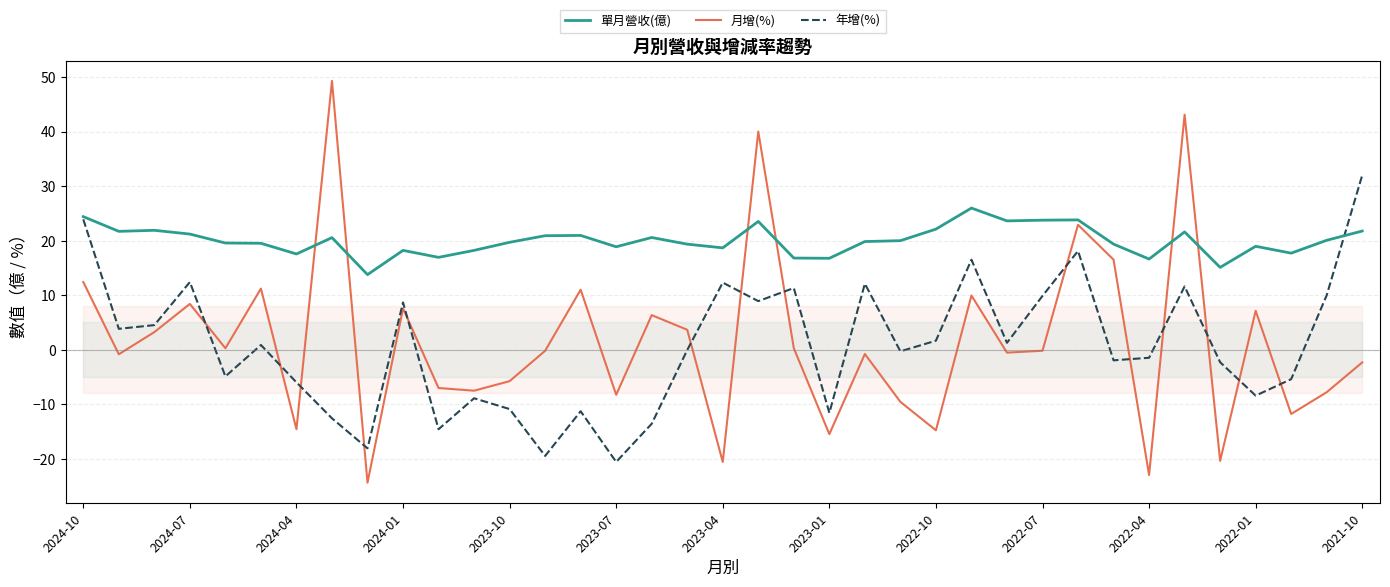

Which series has the largest total across all categories?

單月營收(億)